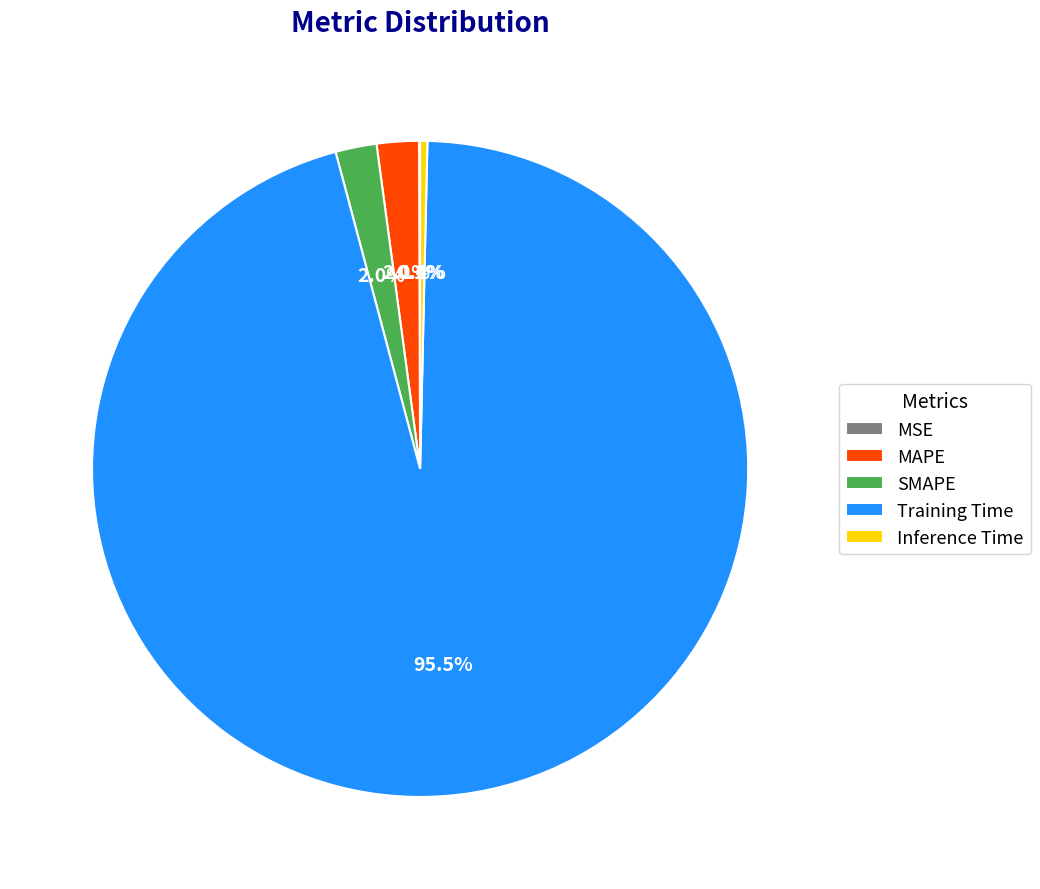

Which has a higher value, Inference Time or SMAPE?

SMAPE